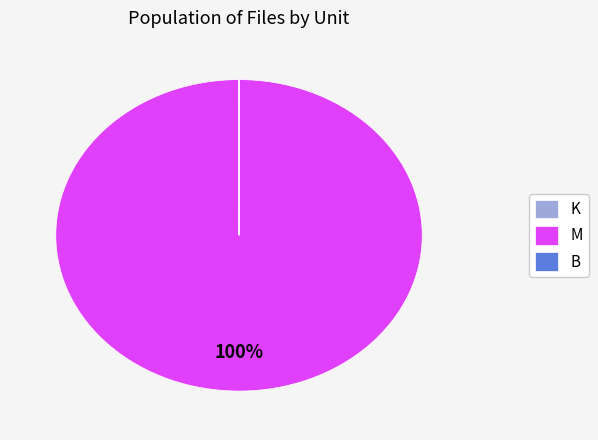

What is the largest slice in the pie chart?

M